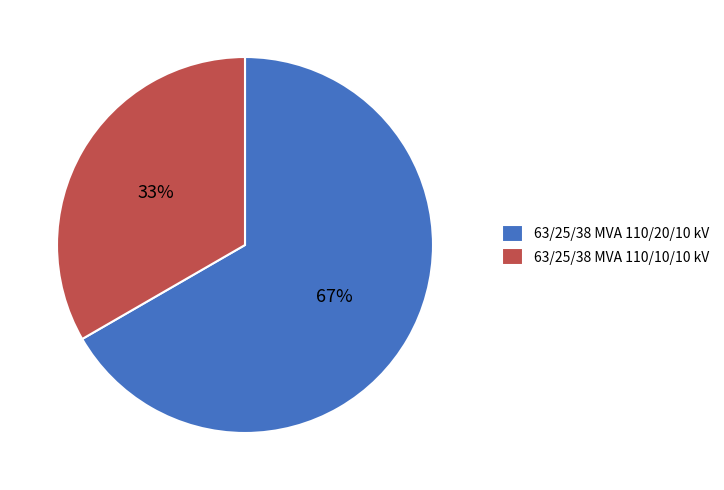

Which slice is the largest?

63/25/38 MVA 110/20/10 kV